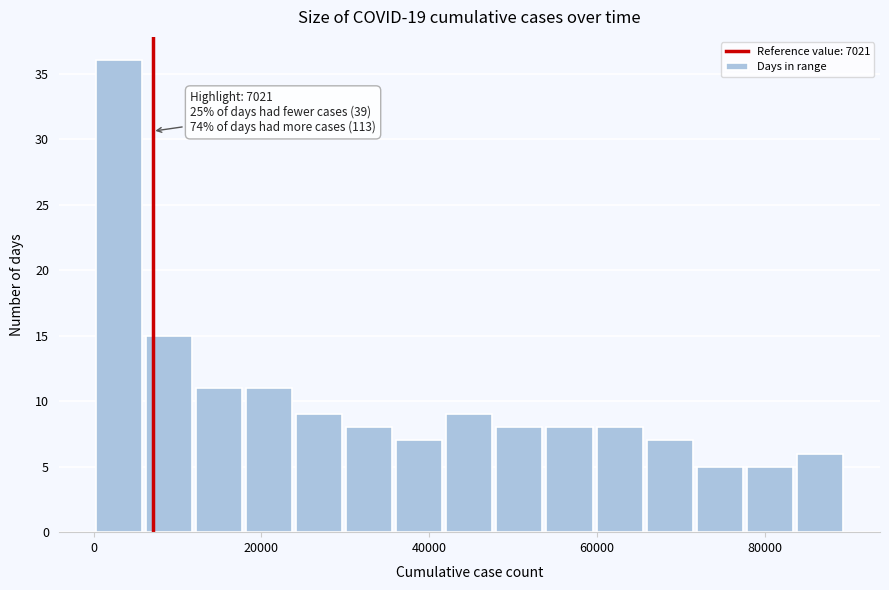

Around what value on the x-axis is the tallest bar? Give the approximate position of its centre, as read against the axis.

4000